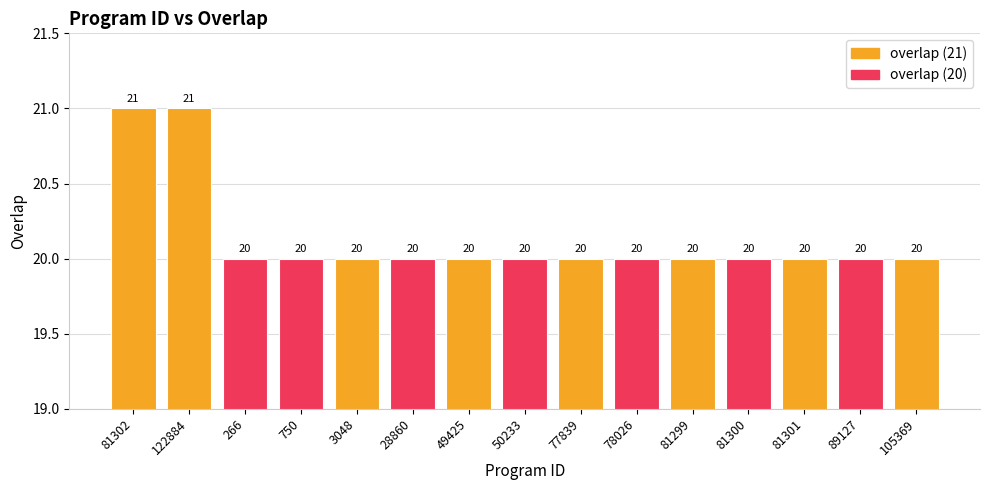

Count the values in the range 20 to 21.

15